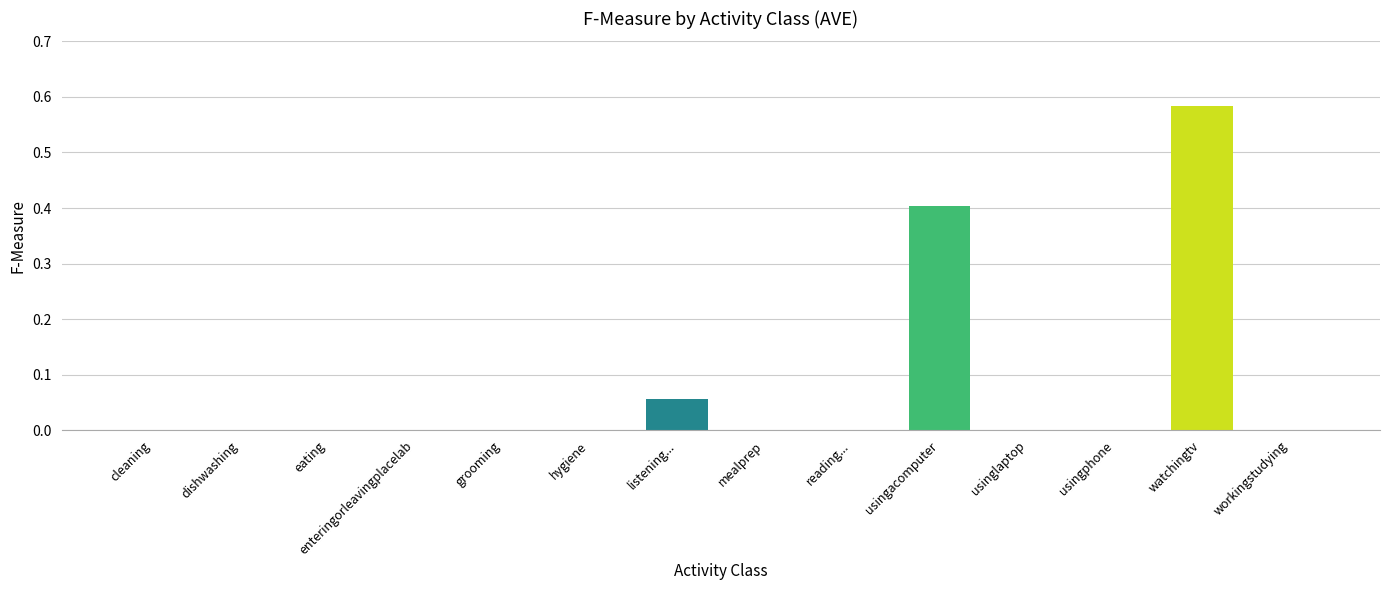

Between dishwashing and usingacomputer, which is larger?

usingacomputer